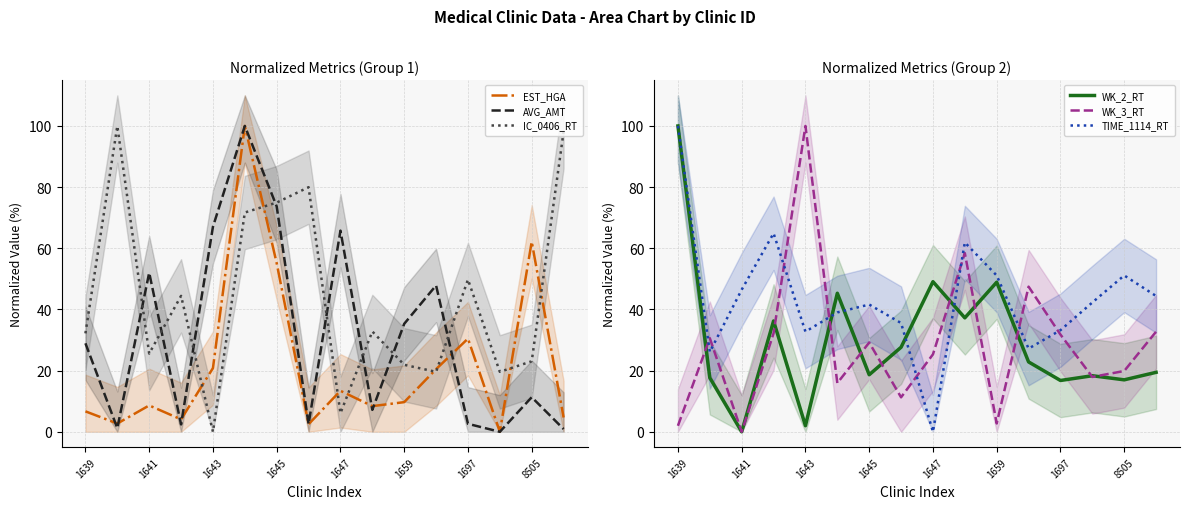

At how many categories does at least one series exceed 48?

14